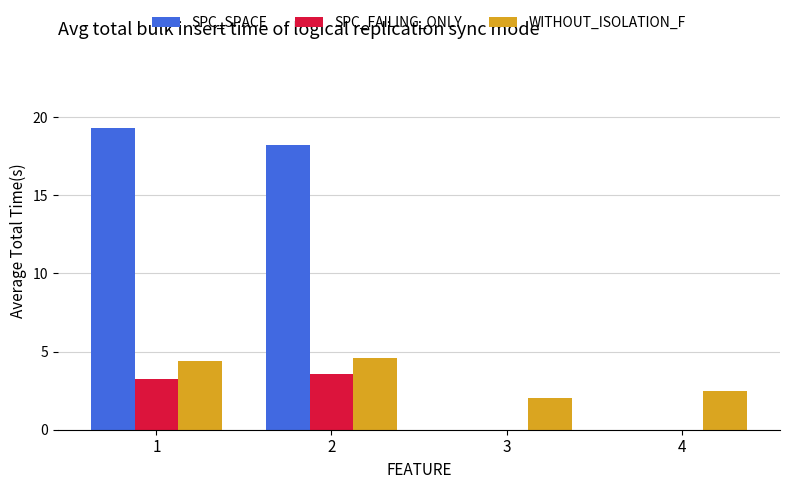

Reading left to right, list all the values displayed in this chart.

SPC_SPACE: 1=19.3	2=18.2	3=0.0	4=0.0
SPC_FAILING_ONLY: 1=3.2	2=3.6	3=-1.0	4=-1.0
WITHOUT_ISOLATION_F: 1=4.4	2=4.6	3=2.0	4=2.5